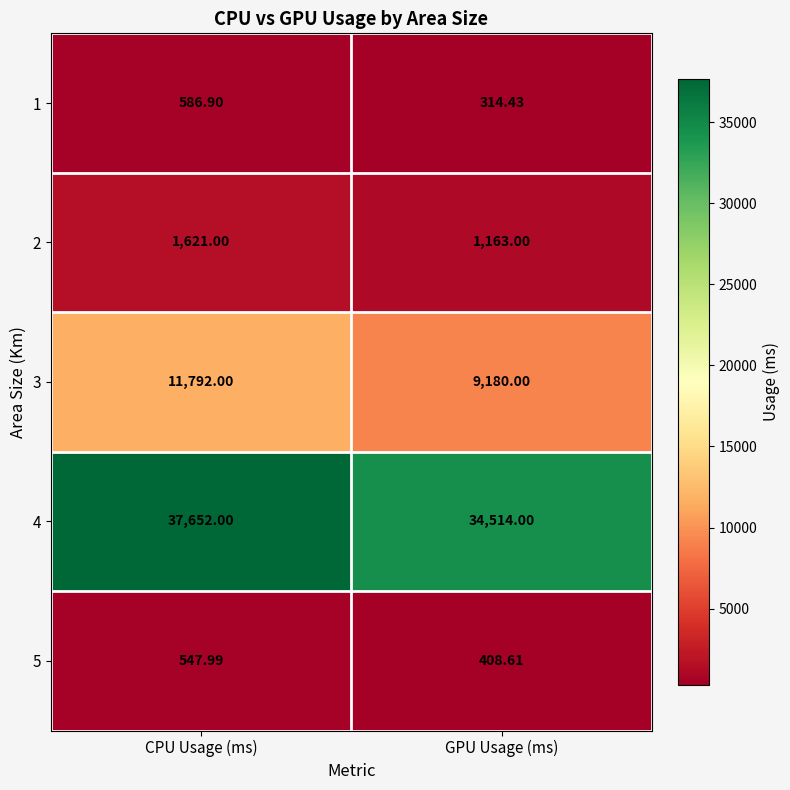

List the labels in order of 5 value, largest first.

CPU Usage (ms), GPU Usage (ms)